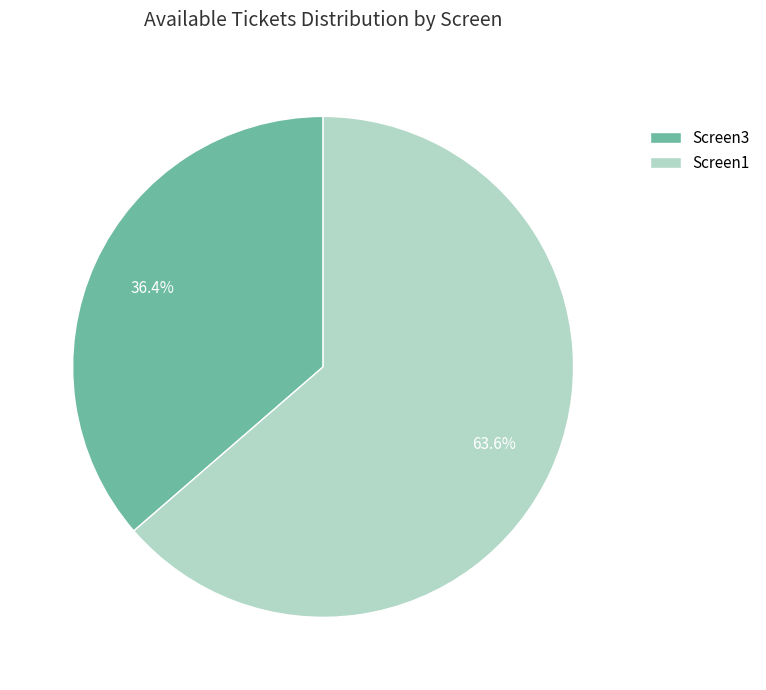

How many slices are in this pie chart?

2